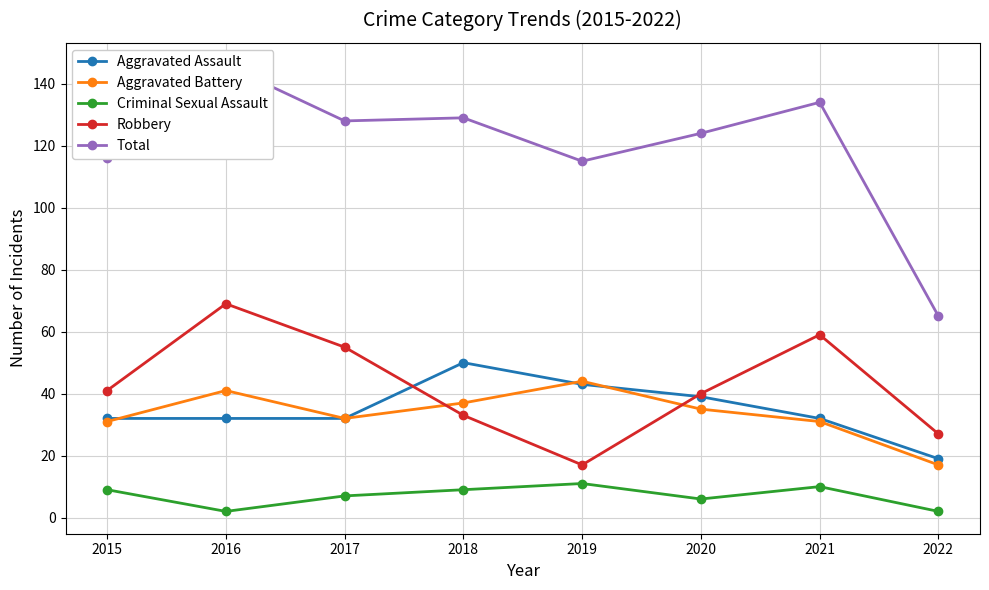

Reading right to left, extract all data points from this chart.

Aggravated Assault: 2022=19	2021=32	2020=39	2019=43	2018=50	2017=32	2016=32	2015=32
Aggravated Battery: 2022=17	2021=31	2020=35	2019=44	2018=37	2017=32	2016=41	2015=31
Criminal Sexual Assault: 2022=2	2021=10	2020=6	2019=11	2018=9	2017=7	2016=2	2015=9
Robbery: 2022=27	2021=59	2020=40	2019=17	2018=33	2017=55	2016=69	2015=41
Total: 2022=65	2021=134	2020=124	2019=115	2018=129	2017=128	2016=146	2015=116